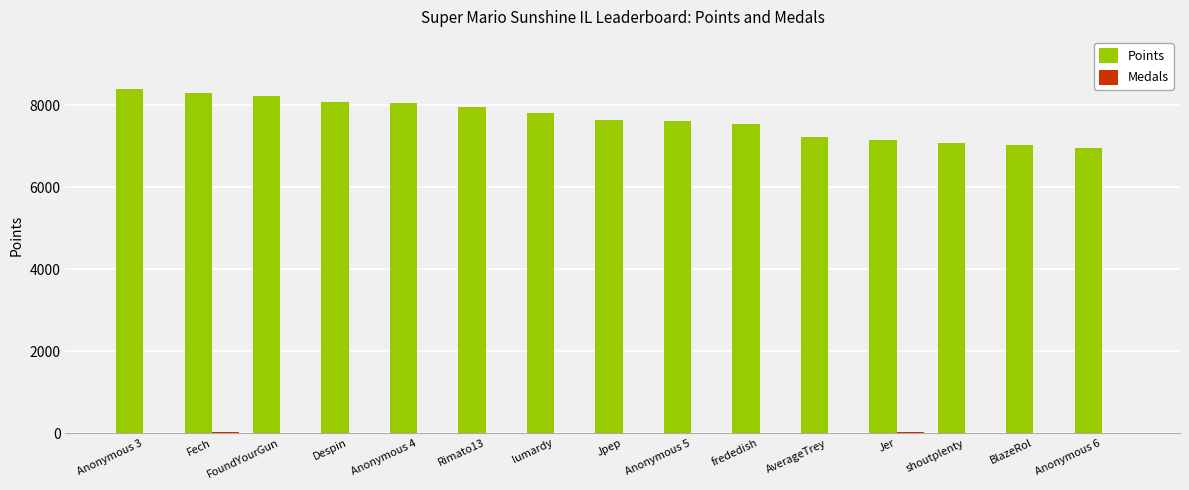

How many groups of bars are there?

15